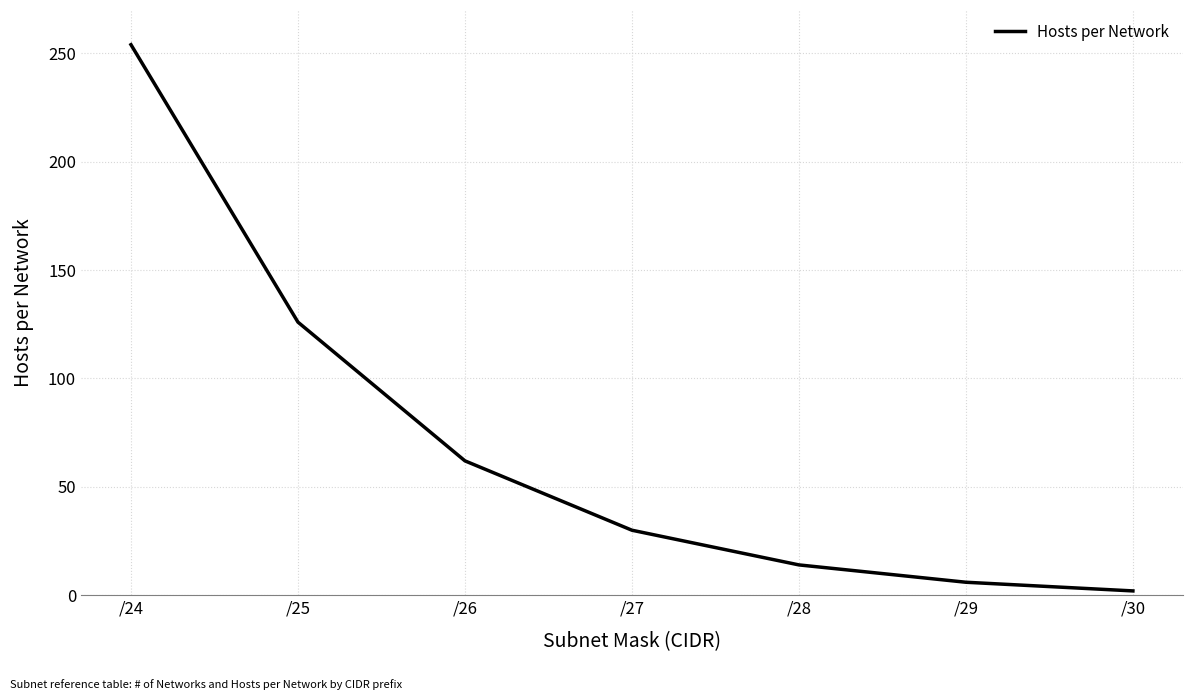

How many values are below 30?

3